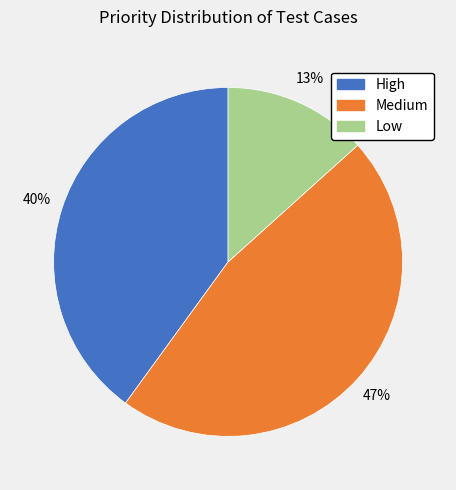

The Medium slice represents 56% of the pie. True or false?

False